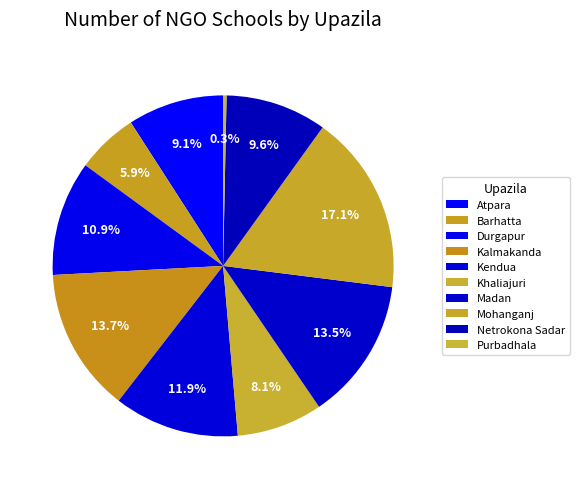

How many slices are in this pie chart?

10